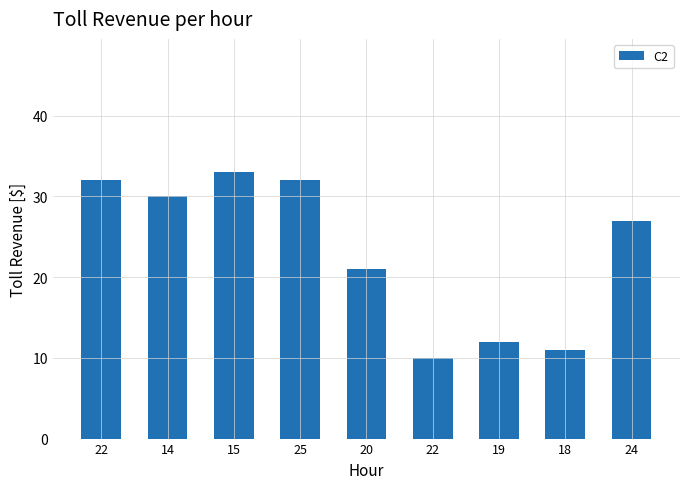

Which category has the highest value across all series?

15